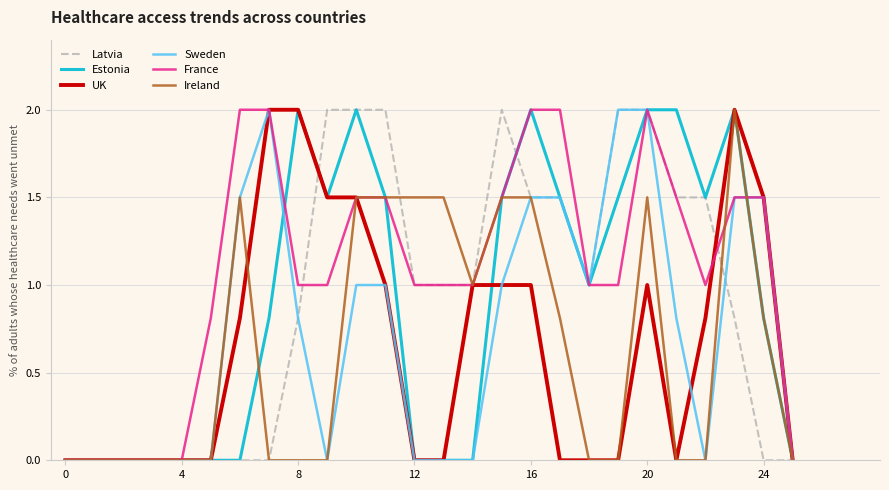

Which series has the largest total across all categories?

France